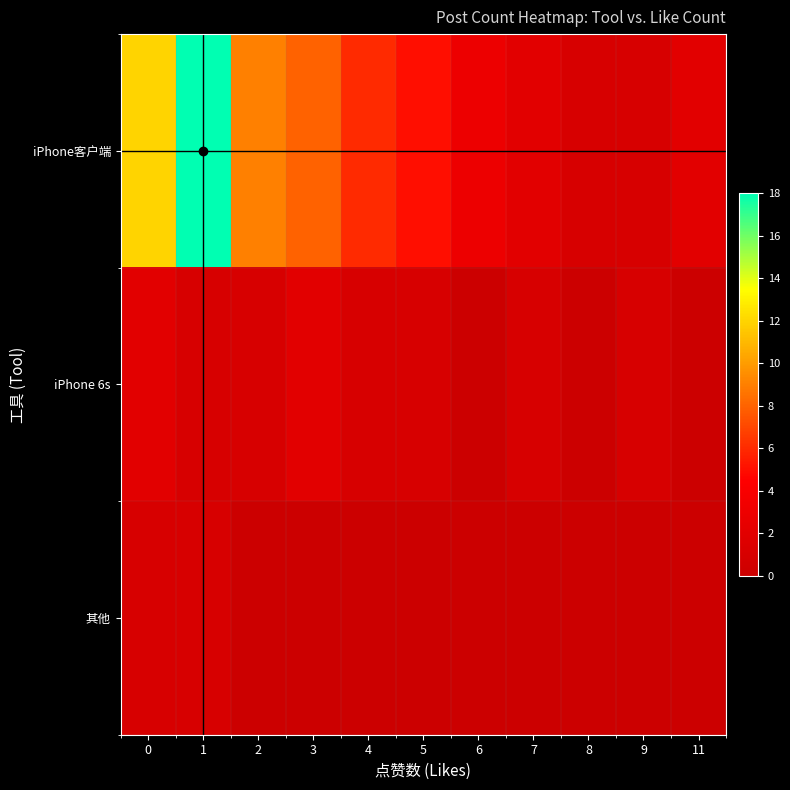

What is the total value across all series at 3?

10